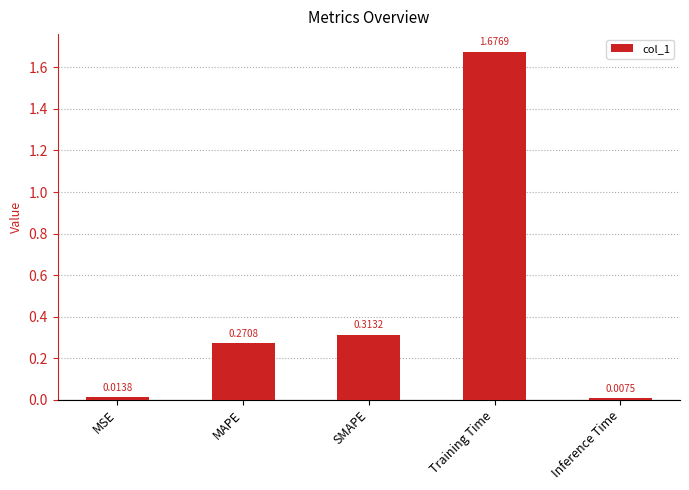

At which label is the value closest to 0?

Inference Time